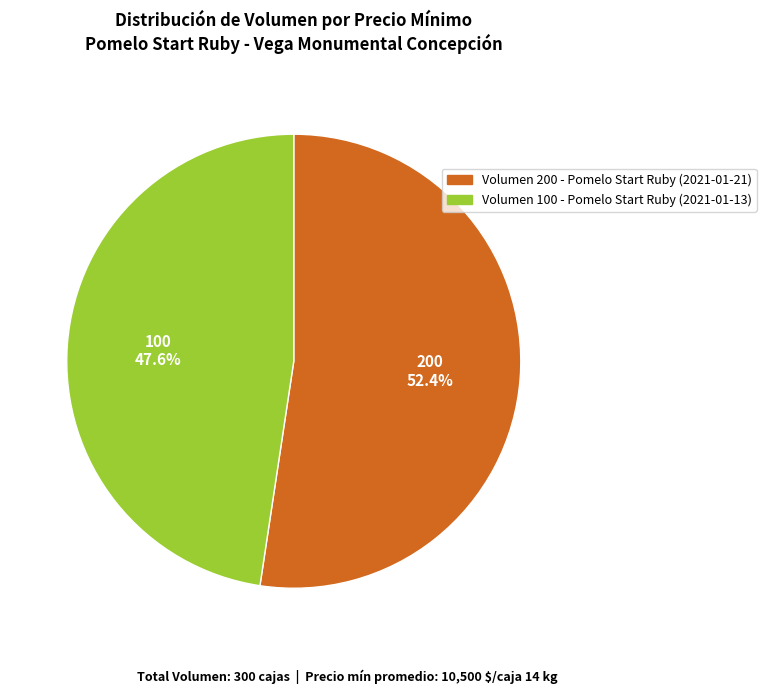

Combined, what portion of the pie is Volumen 100 - Pomelo Start Ruby (2021-01-13) and Volumen 200 - Pomelo Start Ruby (2021-01-21)?

100.0%